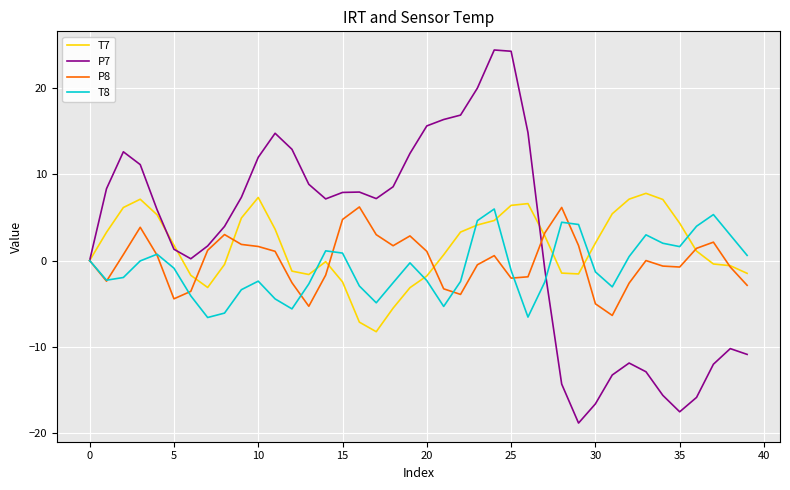

What is the minimum value for T7?

-8.3